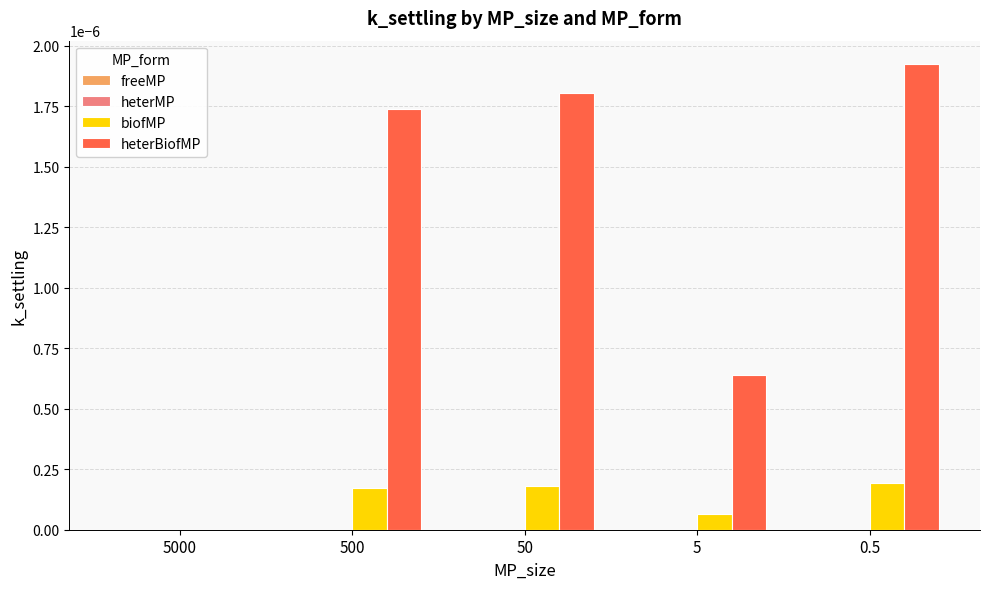

The biofMP series shows 0.0 at 0.5. True or false?

True